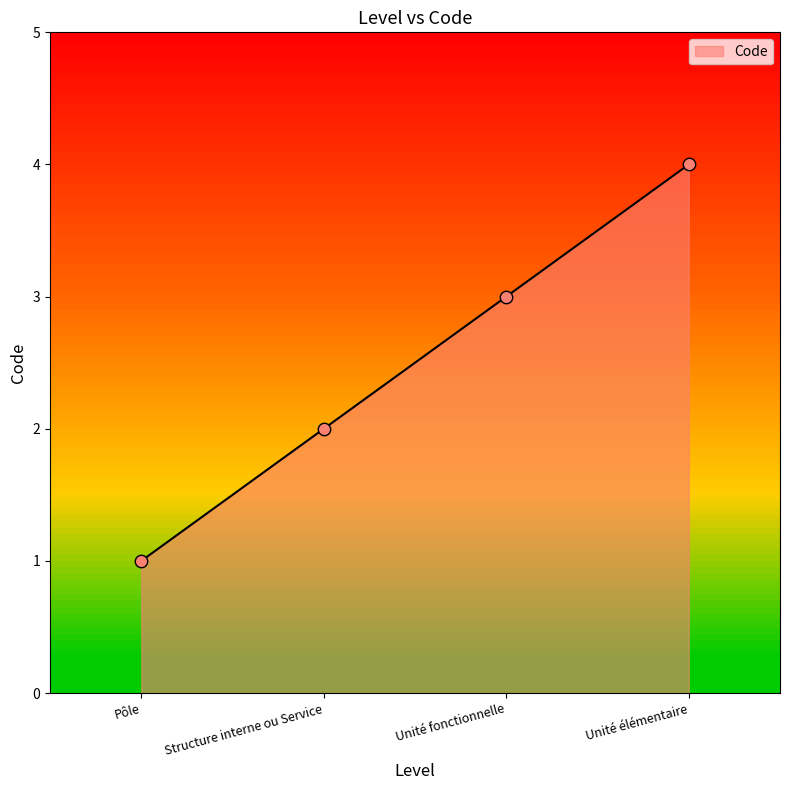

What is the ratio of the value at Unité élémentaire to the value at Structure interne ou Service?

2.0